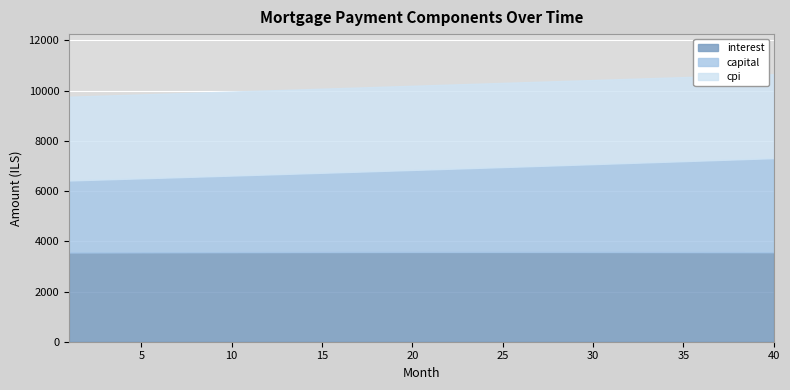

Reading left to right, what are all the values shown in this chart?

interest: 1=3553.5	2=3555.1	3=3556.7	4=3558.2	5=3559.7	6=3561.1	7=3562.4	8=3563.7	9=3564.9	10=3566.0	11=3567.0	12=3568.0	13=3568.9	14=3569.7	15=3570.5	16=3571.2	17=3571.8	18=3572.3	19=3572.8	20=3573.2	21=3573.4	22=3573.7	23=3573.8	24=3573.9	25=3573.8	26=3573.8	27=3573.6	28=3573.3	29=3572.9	30=3572.5	31=3572.0	32=3571.4	33=3570.7	34=3569.9	35=3569.0	36=3568.0	37=3566.9	38=3565.8	39=3564.5	40=3563.2
capital: 1=2867.8	2=2887.5	3=2907.4	4=2927.4	5=2947.6	6=2967.9	7=2988.3	8=3008.9	9=3029.7	10=3050.5	11=3071.5	12=3092.7	13=3114.0	14=3135.4	15=3157.0	16=3178.8	17=3200.6	18=3222.7	19=3244.9	20=3267.2	21=3289.7	22=3312.4	23=3335.2	24=3358.2	25=3381.3	26=3404.6	27=3428.0	28=3451.6	29=3475.4	30=3499.3	31=3523.4	32=3547.7	33=3572.1	34=3596.7	35=3621.5	36=3646.4	37=3671.6	38=3696.8	39=3722.3	40=3747.9
cpi: 1=3334.9	2=3336.4	3=3337.8	4=3339.2	5=3340.5	6=3341.7	7=3342.9	8=3344.0	9=3345.1	10=3346.0	11=3347.0	12=3347.8	13=3348.6	14=3349.3	15=3349.9	16=3350.5	17=3351.0	18=3351.4	19=3351.8	20=3352.1	21=3352.3	22=3352.4	23=3352.5	24=3352.4	25=3352.3	26=3352.2	27=3351.9	28=3351.6	29=3351.2	30=3350.7	31=3350.1	32=3349.4	33=3348.7	34=3347.9	35=3347.0	36=3346.0	37=3344.9	38=3343.7	39=3342.4	40=3341.1